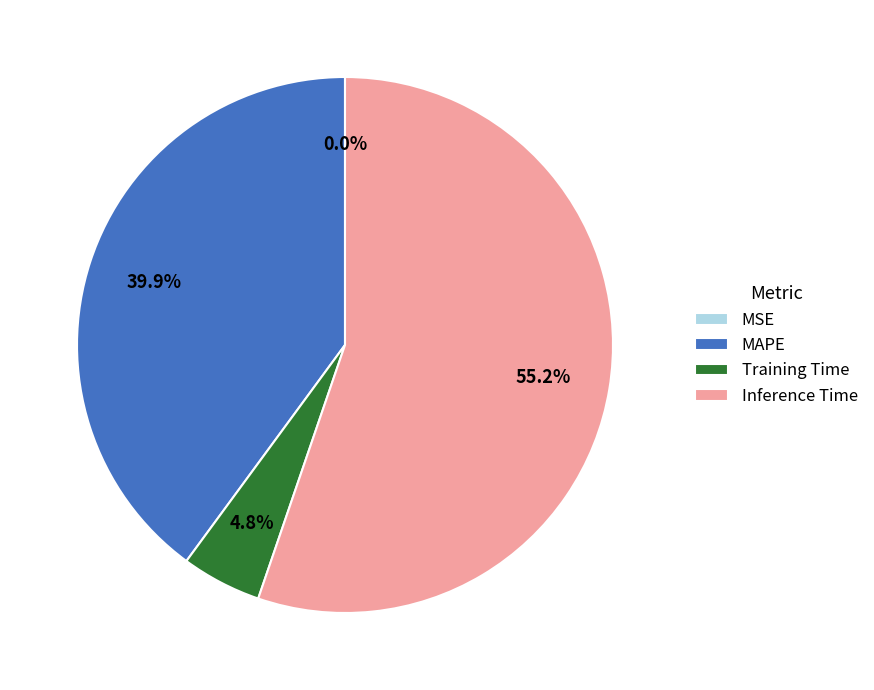

What percentage is NOT represented by Training Time?

95.2%